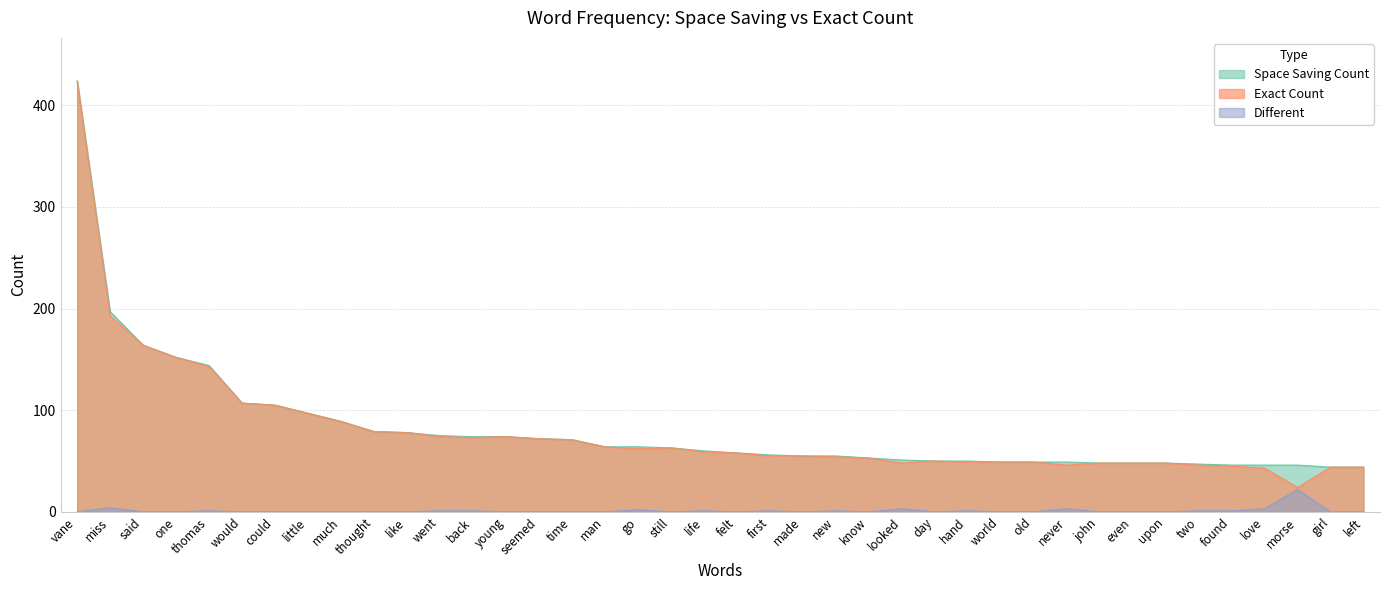

Does the chart have visible grid lines?

Yes